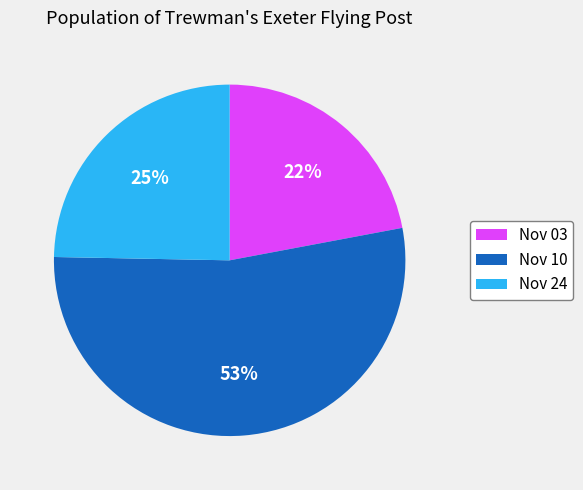

Rank the categories by value from lowest to highest.

Nov 03, Nov 24, Nov 10